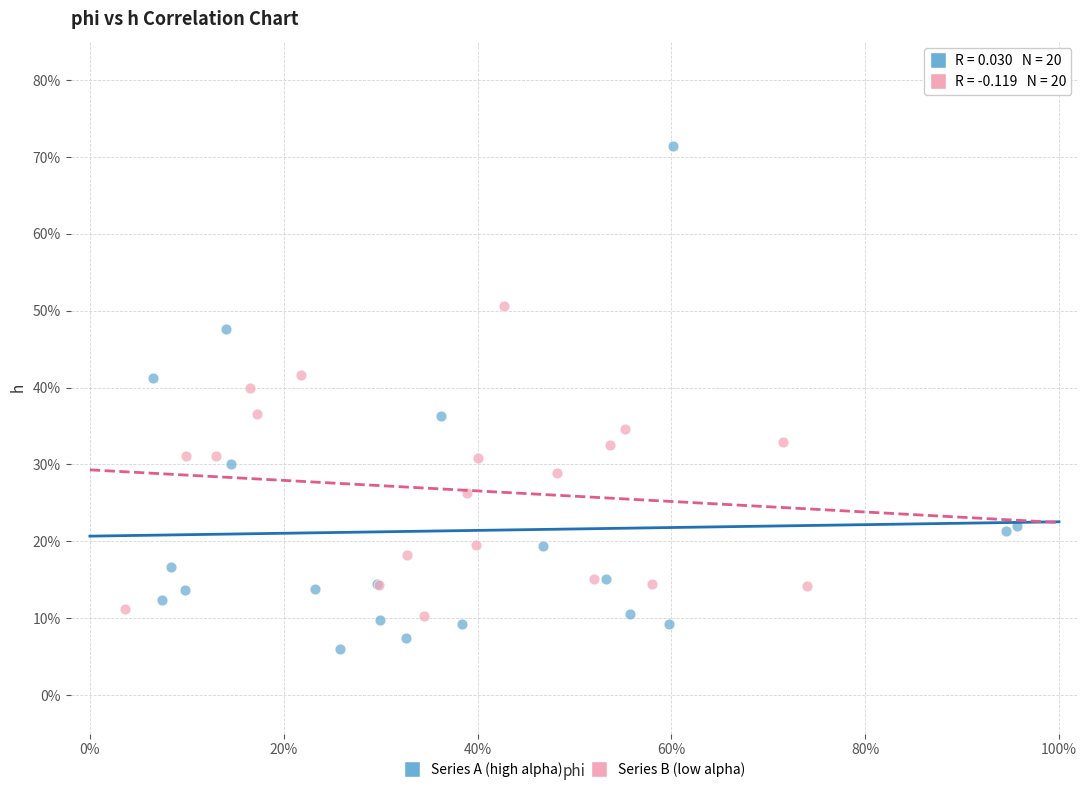

What are all the series names shown in the legend?

Series A (high alpha), Series B (low alpha)